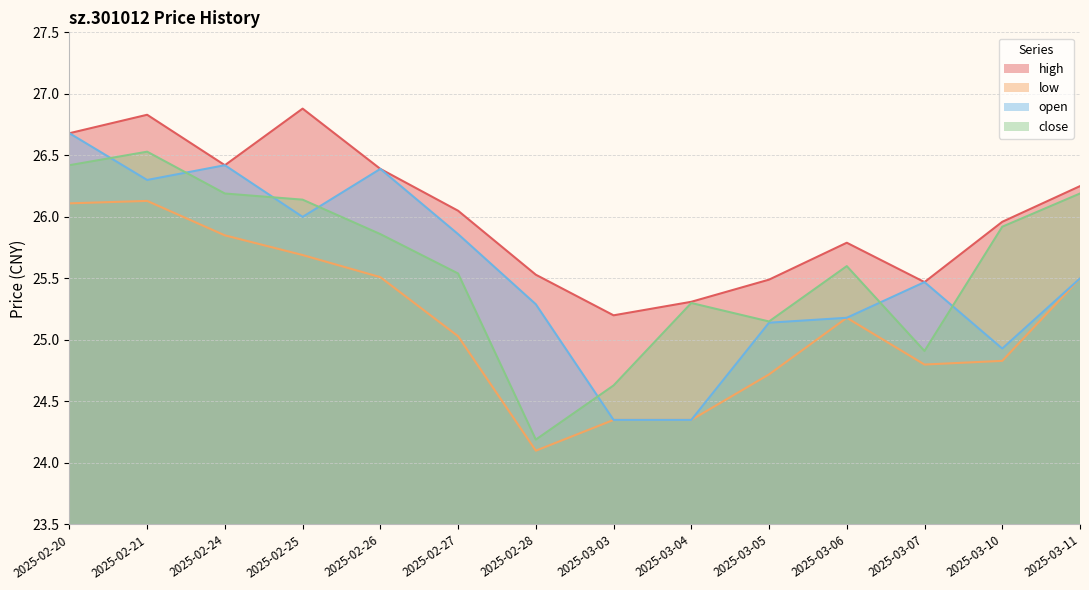

List the series in order of their peak value, highest first.

high, open, close, low